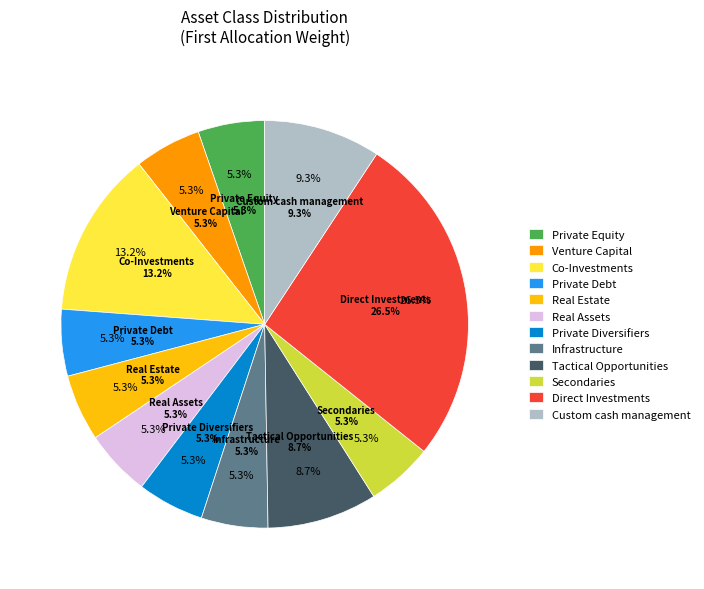

Rank the categories by value from lowest to highest.

Private Equity, Venture Capital, Private Debt, Real Estate, Real Assets, Private Diversifiers, Infrastructure, Secondaries, Tactical Opportunities, Custom cash management, Co-Investments, Direct Investments